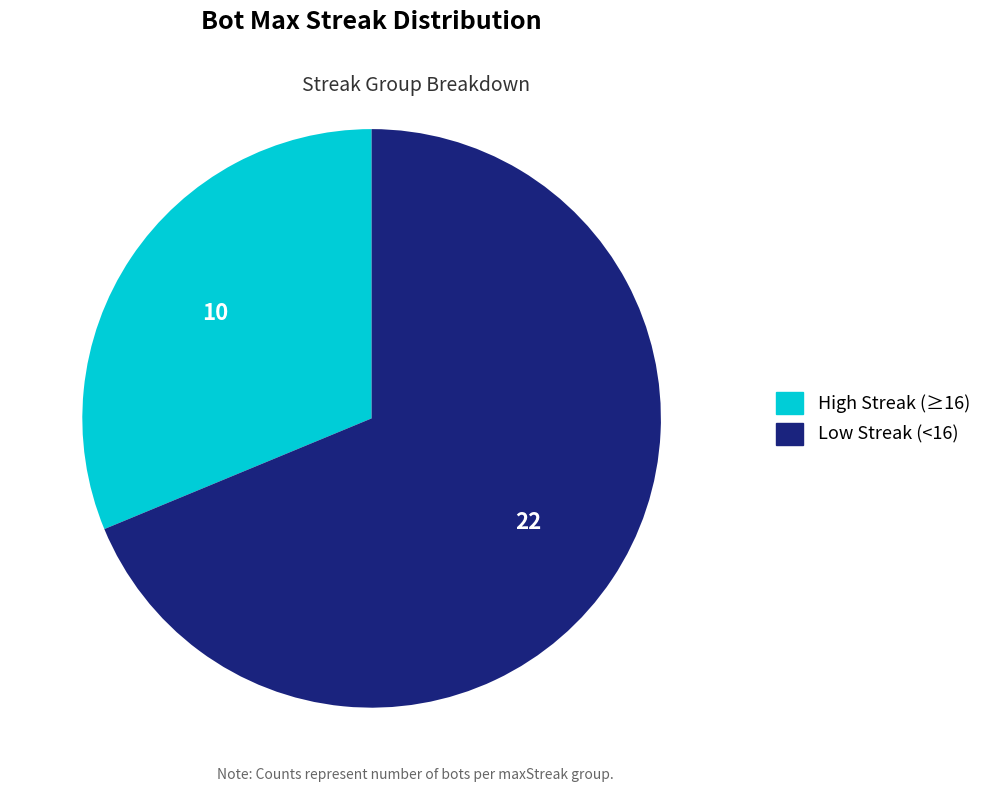

Is there a majority slice in this chart?

Yes